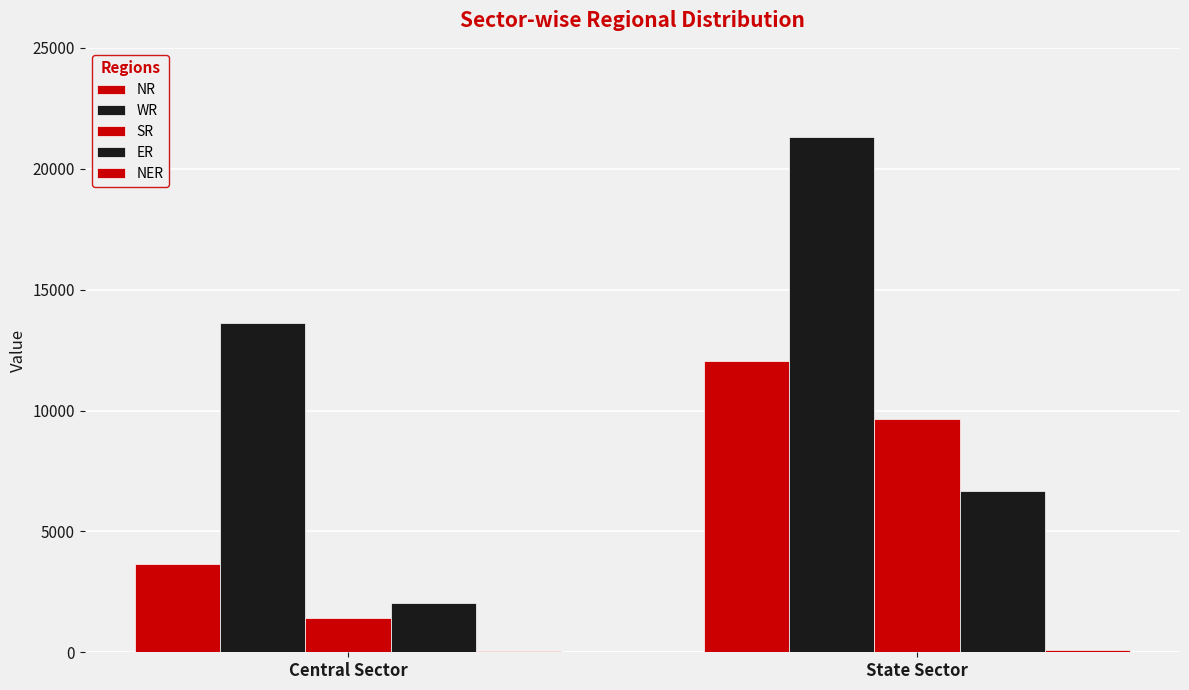

Between Central Sector and State Sector, which series saw the biggest shift?

NR